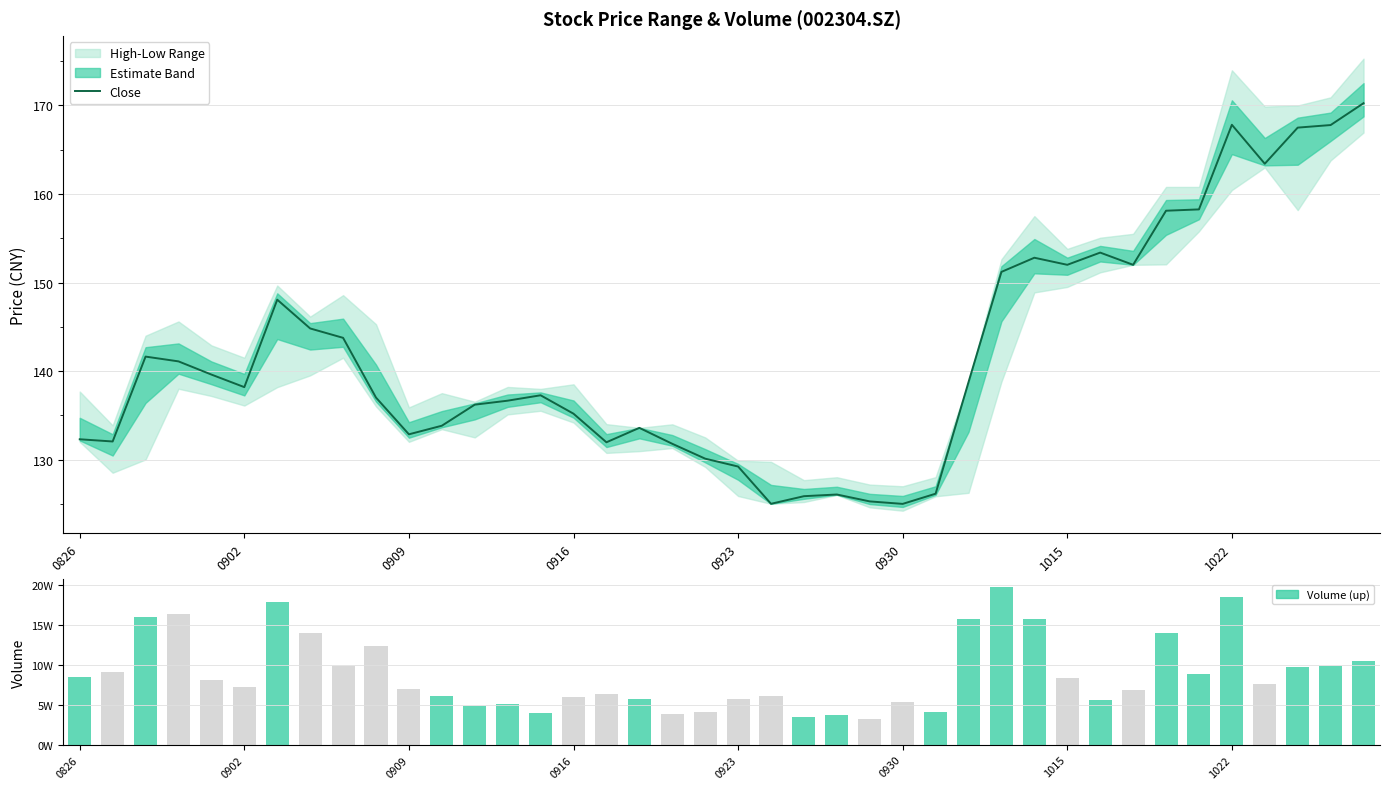

What is the label of the 17th bar from the left?

16